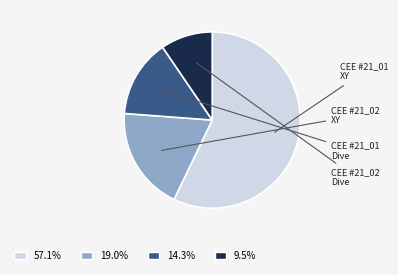

Approximately how many times larger is the value at 14.3% compared to 19.0%?

0.8